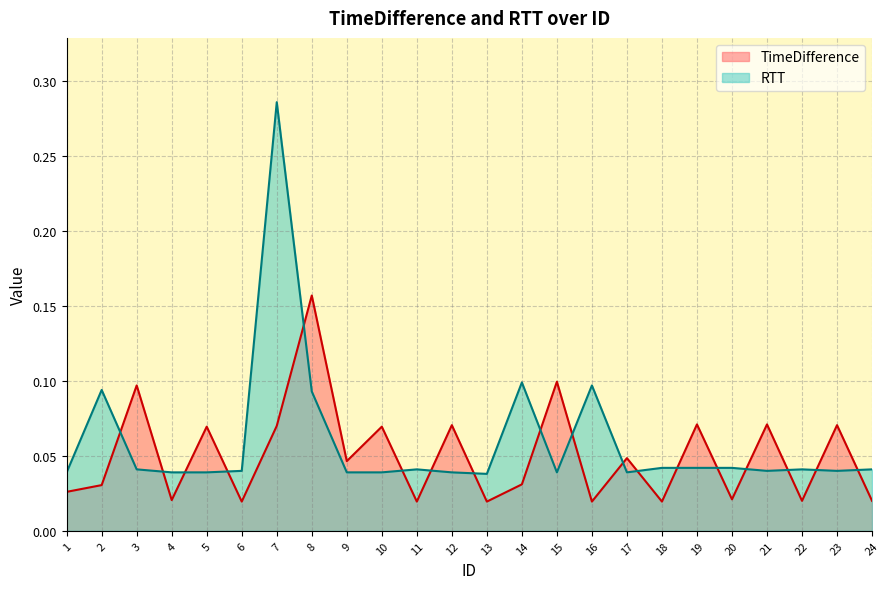

True or false: RTT has a value of 0.2 at 7.

False